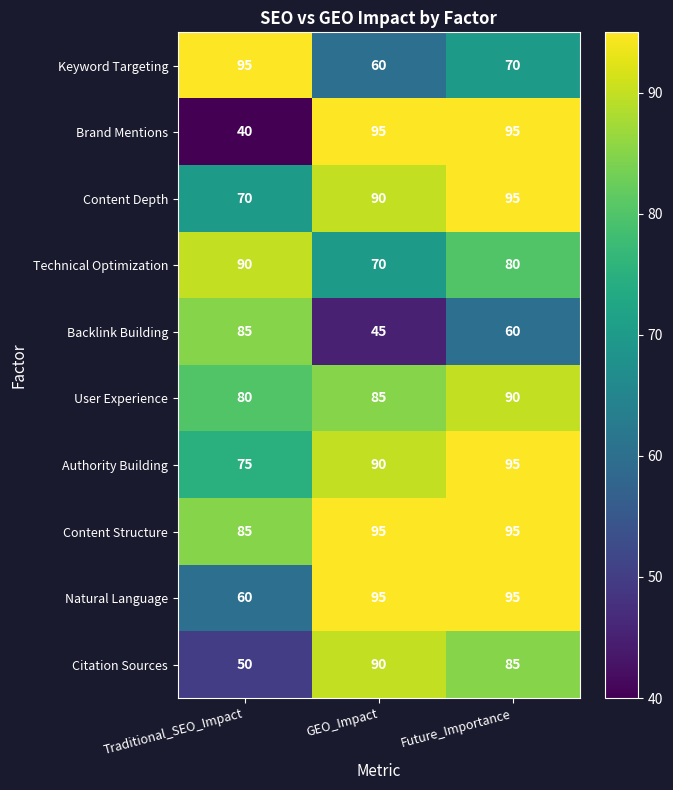

True or false: User Experience has a value of 25 at Traditional_SEO_Impact.

False